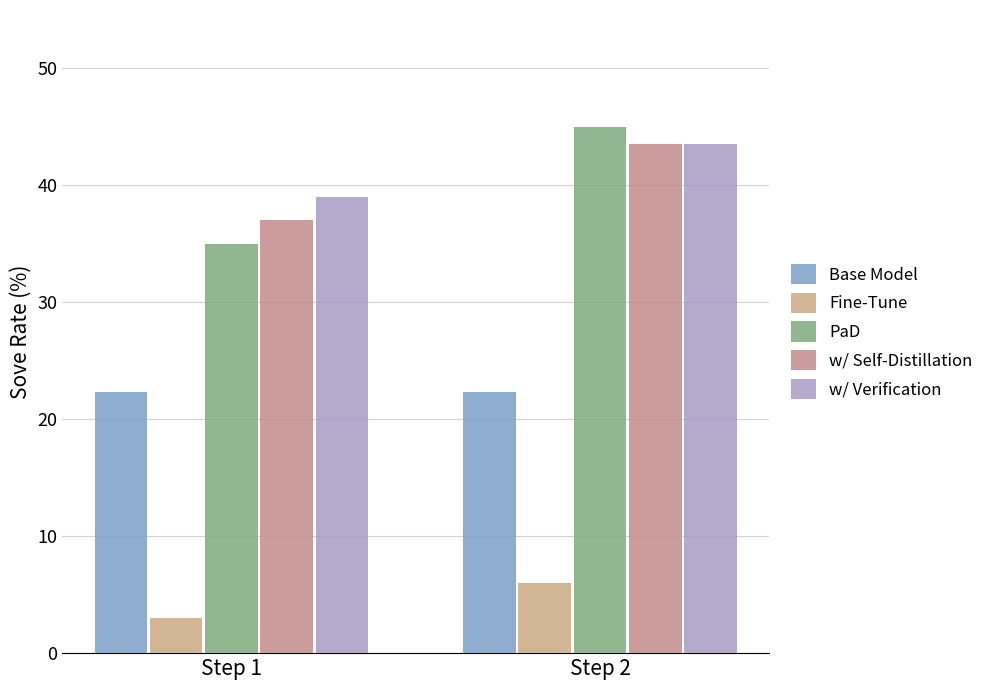

Which series has the largest total across all categories?

w/ Verification